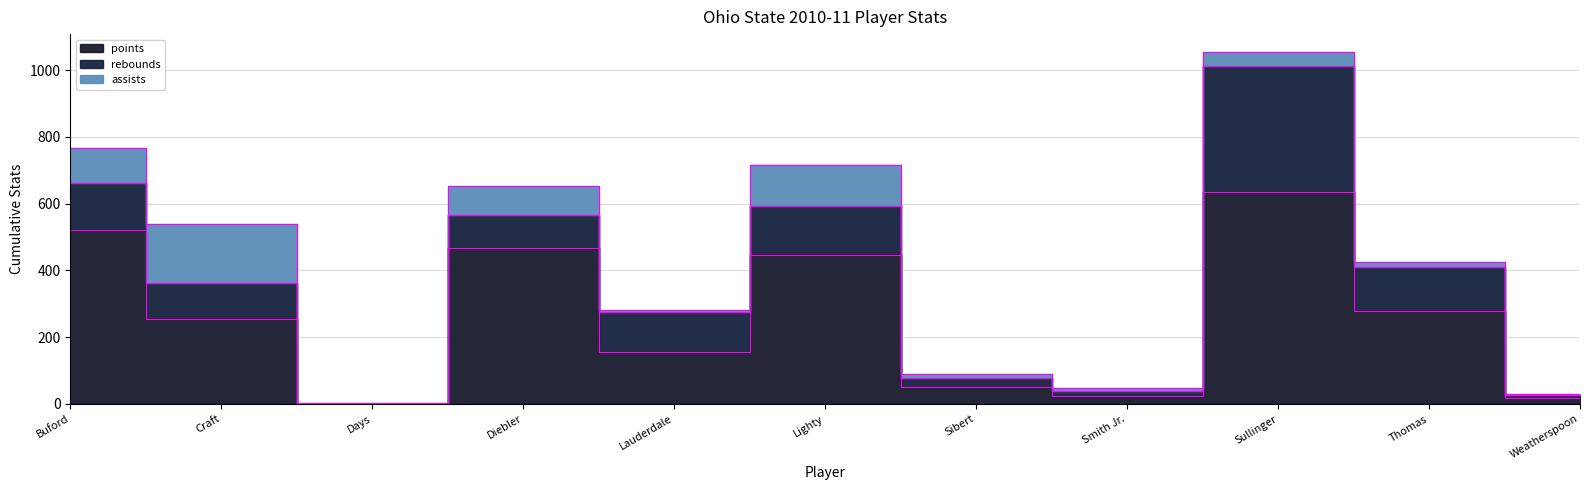

True or false: rebounds and points cross at least once.

False